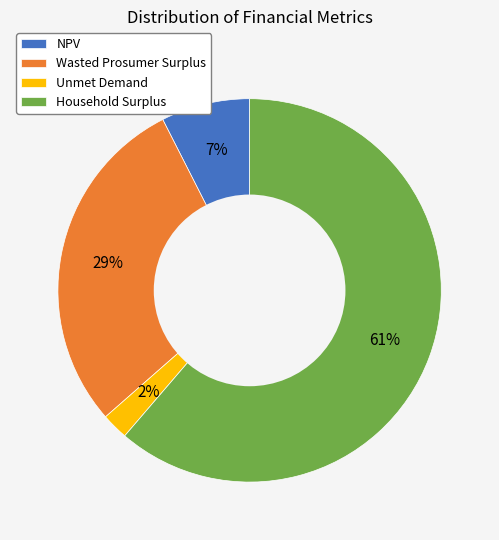

Which category accounts for the majority?

Household Surplus